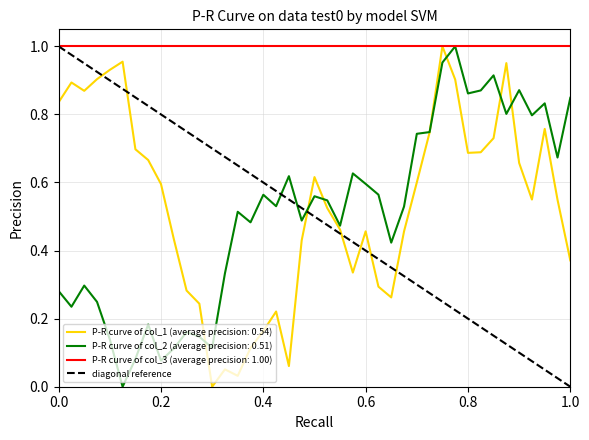

The chart shows a value of 1 at 1.0. True or false?

False